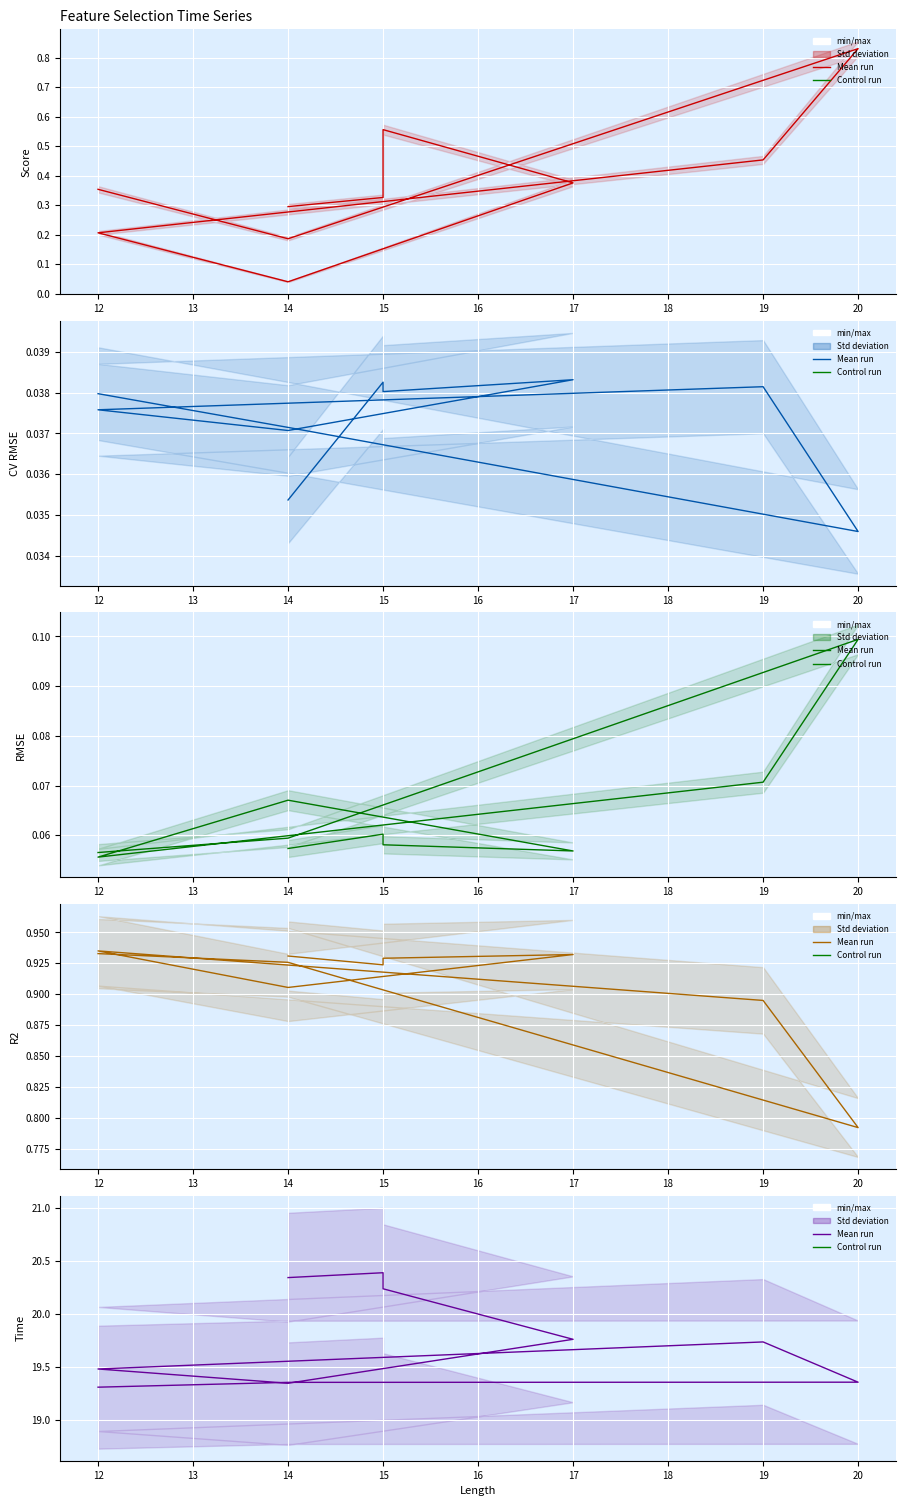

At how many categories does at least one series exceed 10?

10